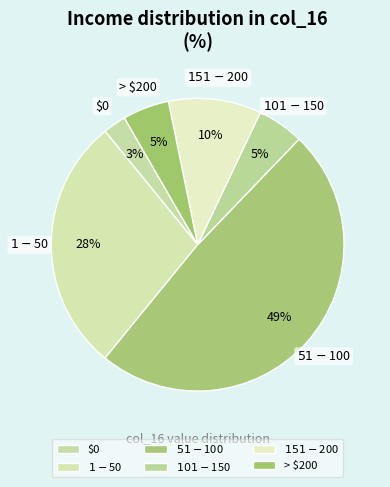

Which category has the biggest portion of the pie?

$51-$100